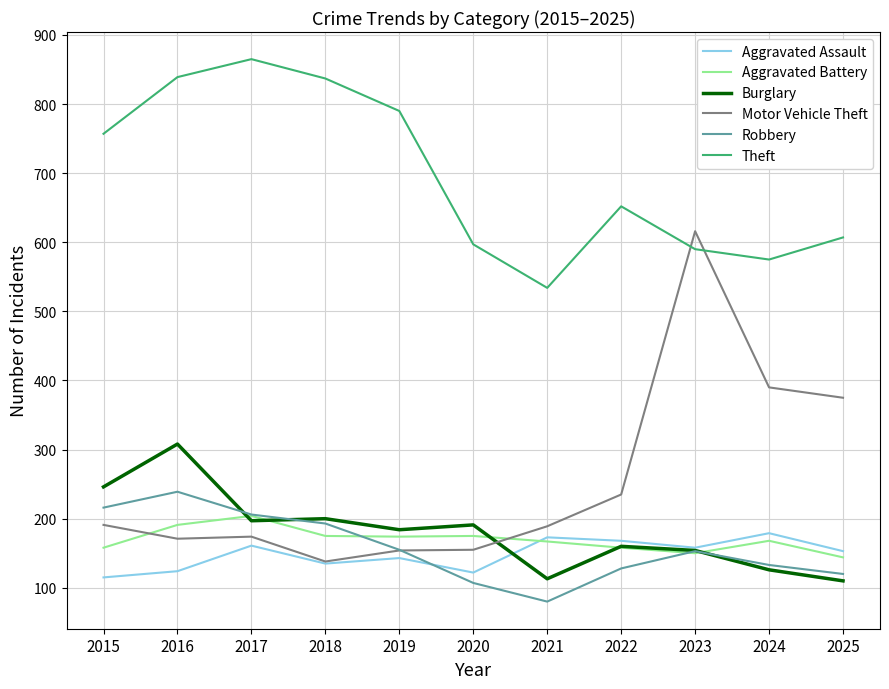

True or false: Motor Vehicle Theft and Theft intersect in this chart.

True